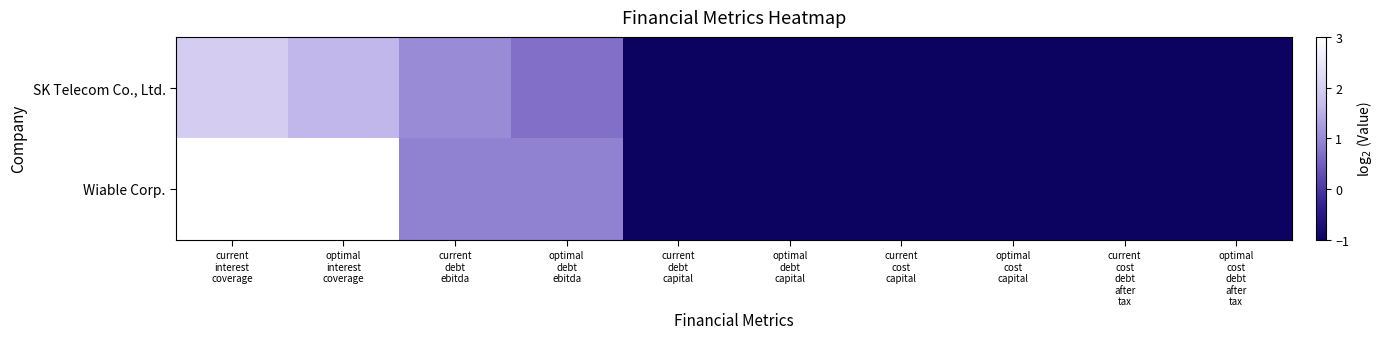

At which category is the sum across all series the highest?

current
interest
coverage